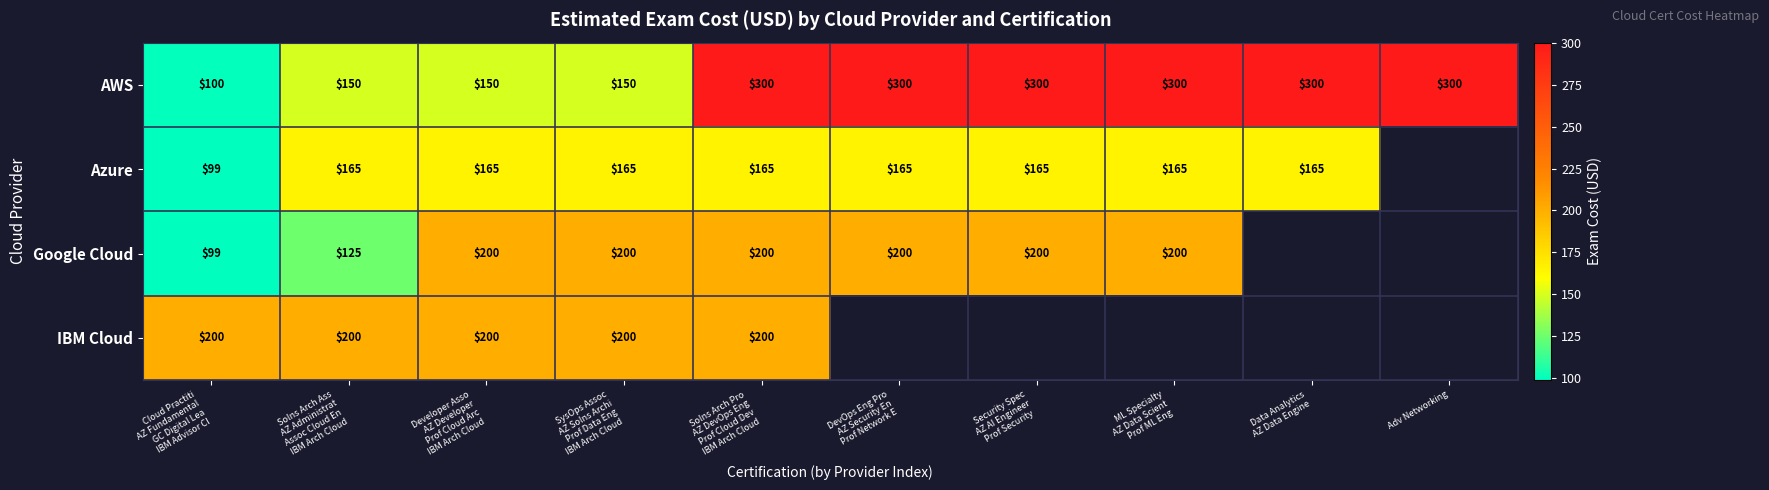

How many data points in AWS are less than 300?

4